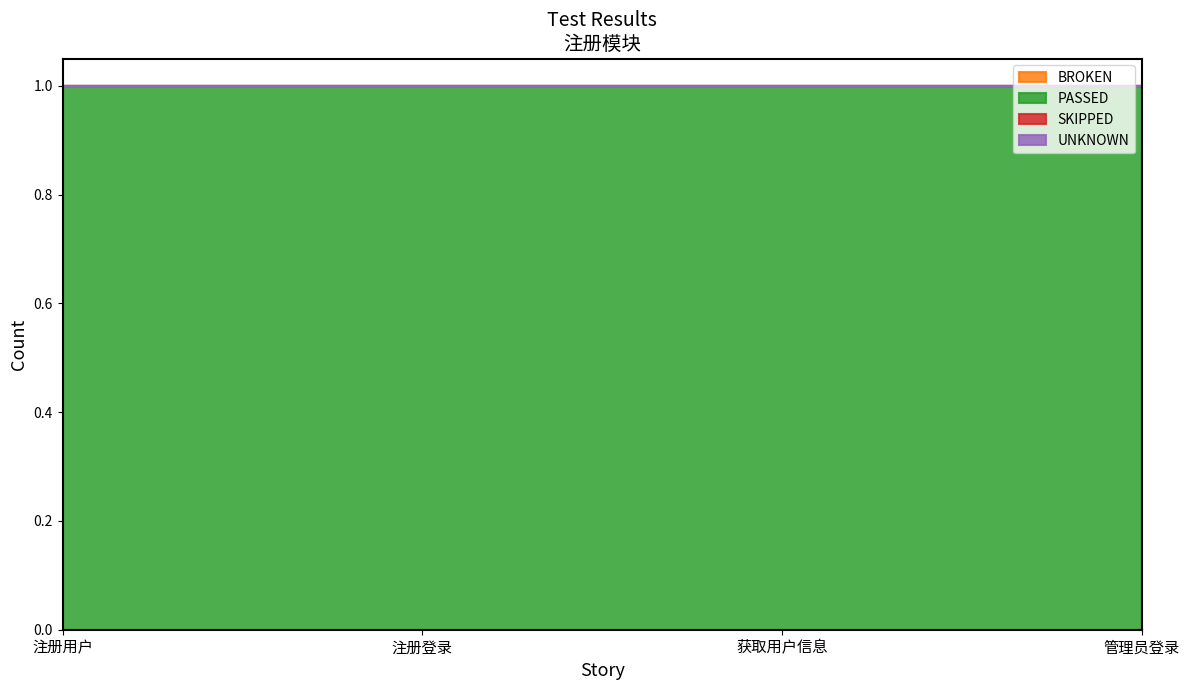

At which category is the sum across all series the highest?

注册用户